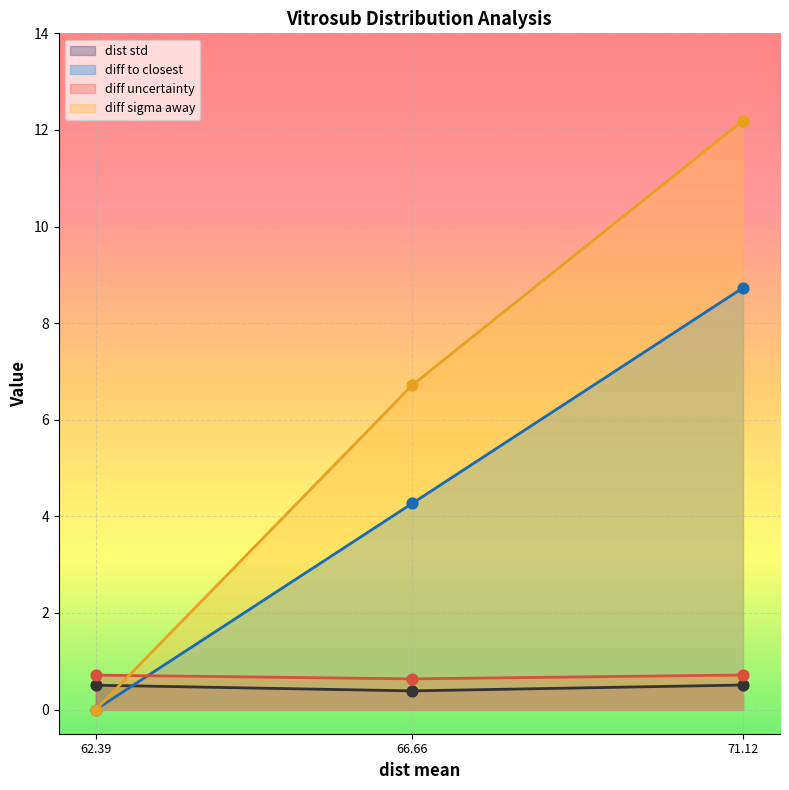

Which series contains the highest Y value?

diff sigma away